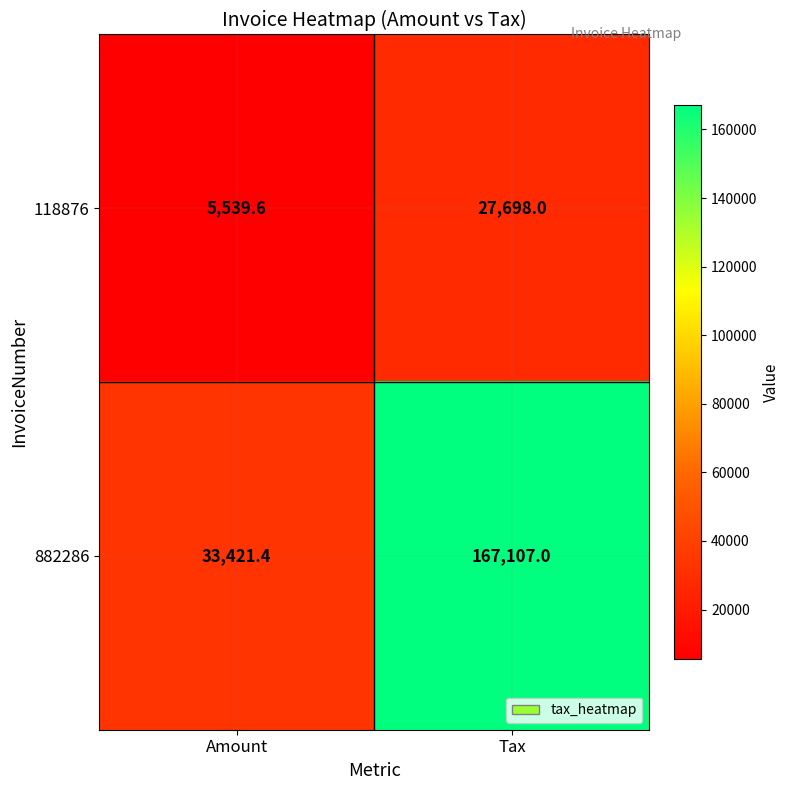

Reading left to right, extract all data points from this chart.

118876: 5539.6	27698.0
882286: 33421.4	167107.0